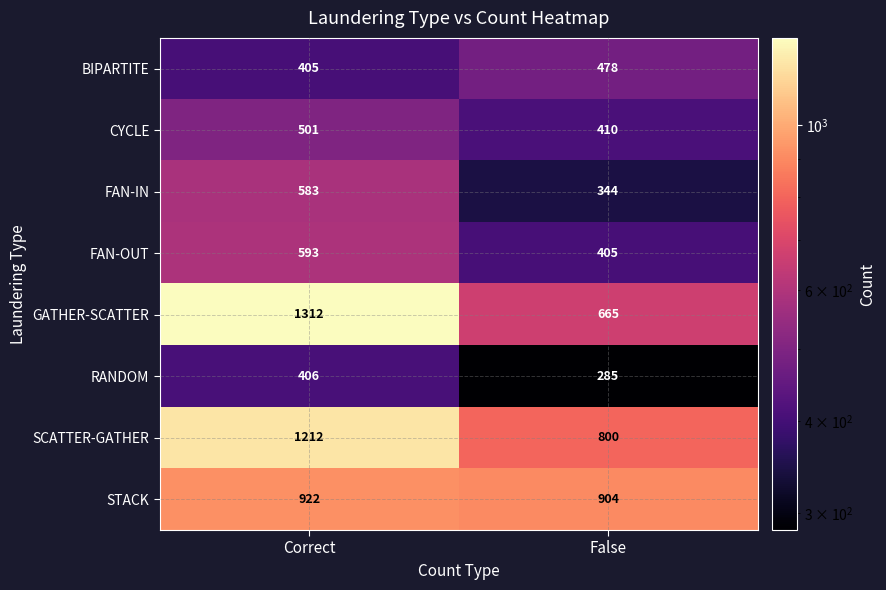

What is the difference between the CYCLE values at False and Correct?

91